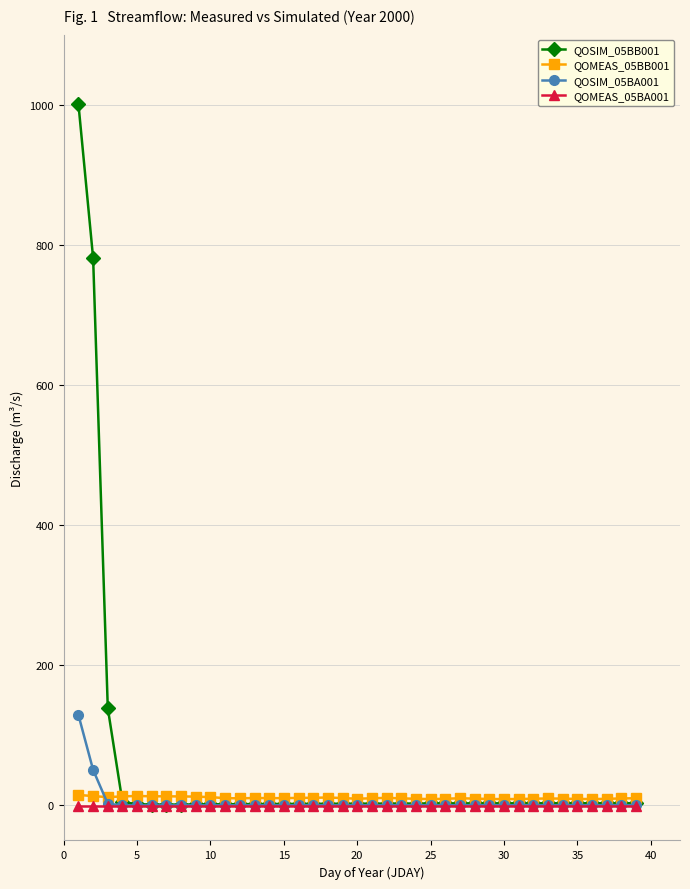

Is this an area chart (filled region under the line)?

No